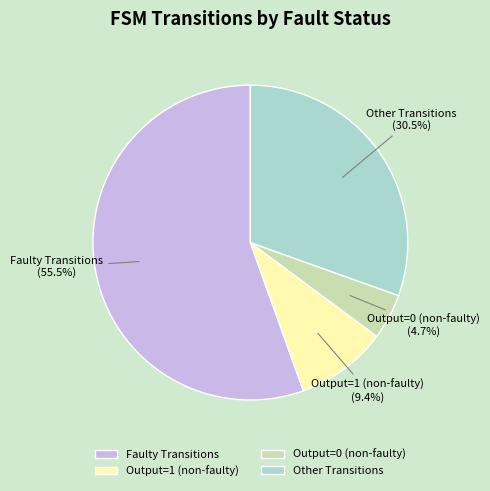

Is there a majority slice in this chart?

Yes